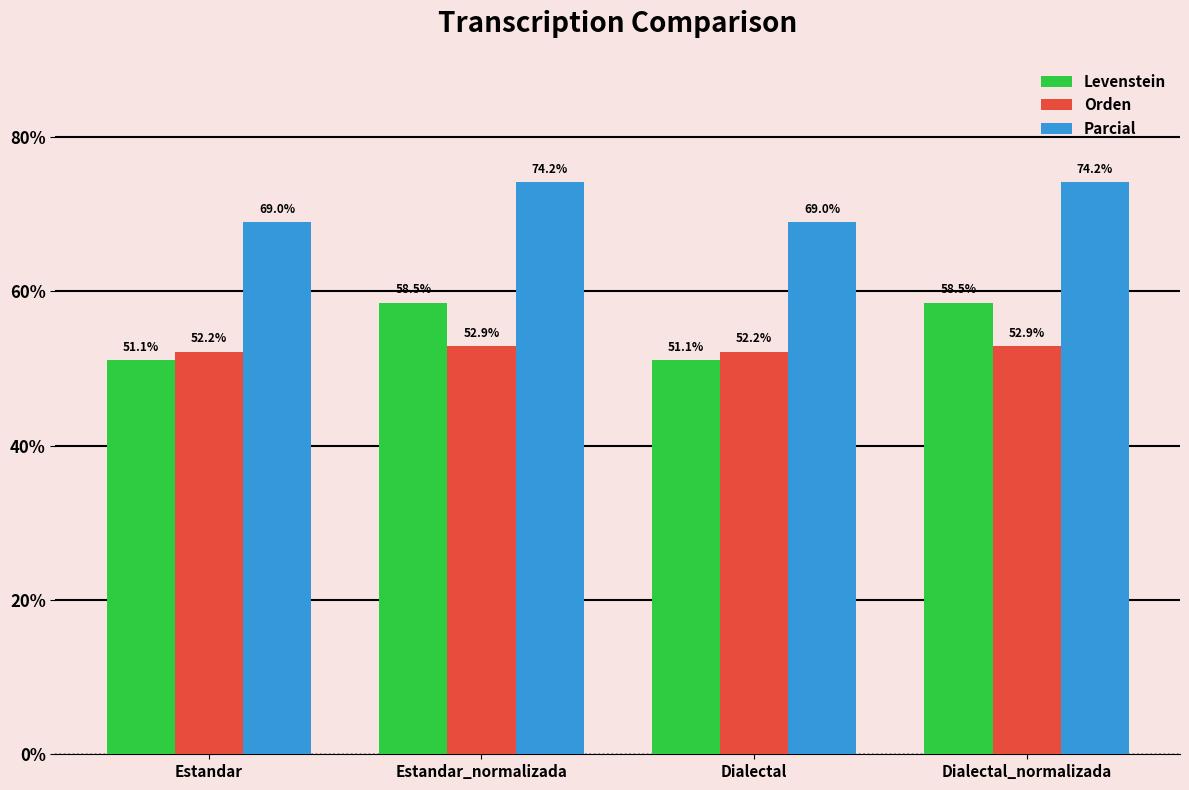

Is the value of Orden at Estandar greater than the value of Levenstein at Dialectal?

Yes